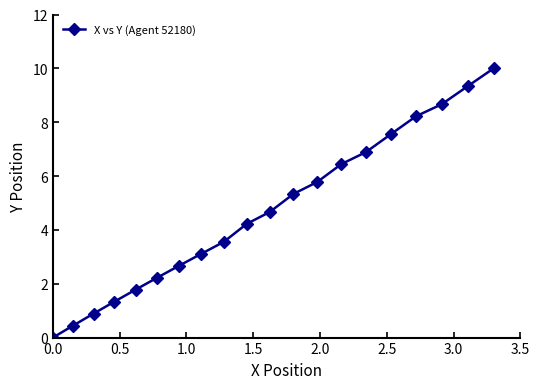

What is the value of the 18th point from the left?

8.7